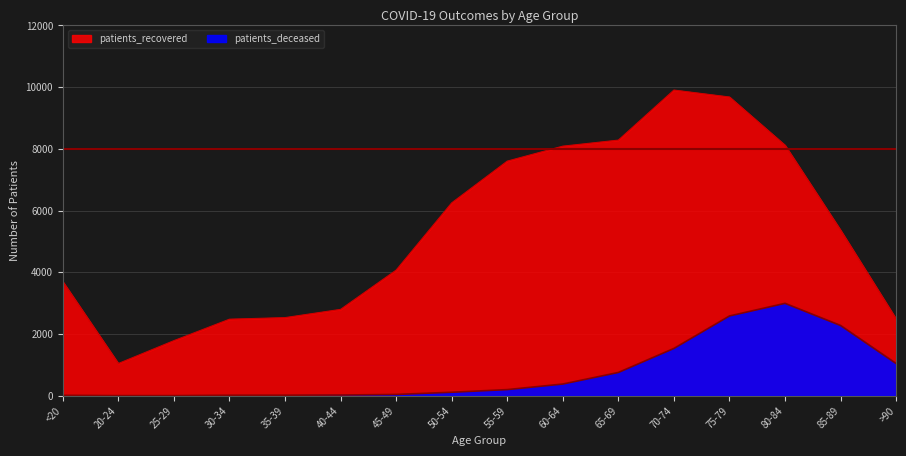

Rank the series by their average value, from lowest to highest.

patients_deceased, patients_recovered